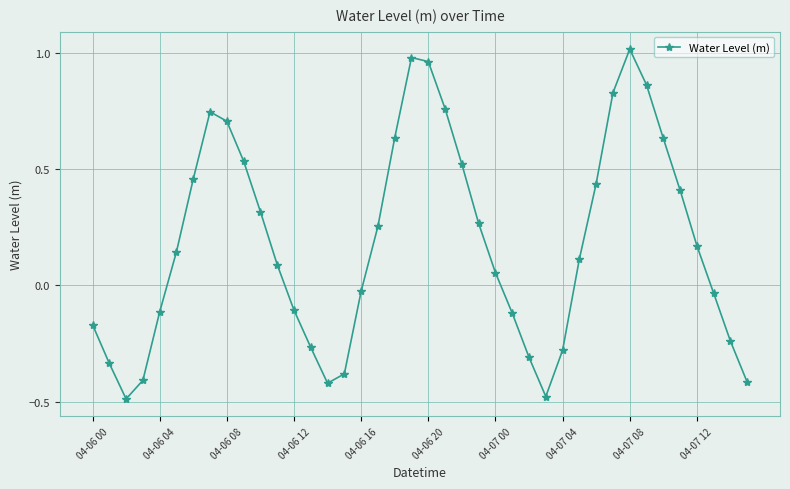

What is the difference between the second highest and minimum values?

1.5